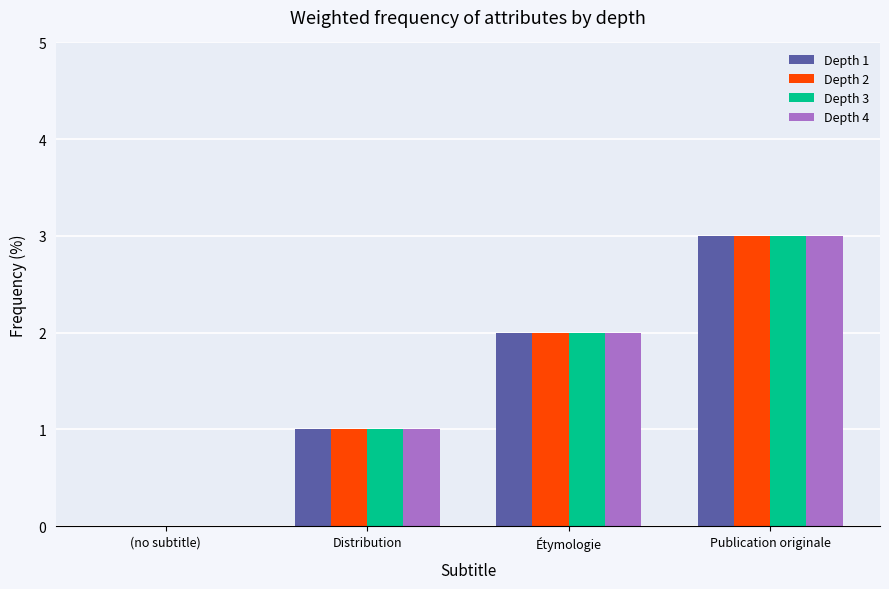

At which category is the sum across all series the highest?

Publication originale